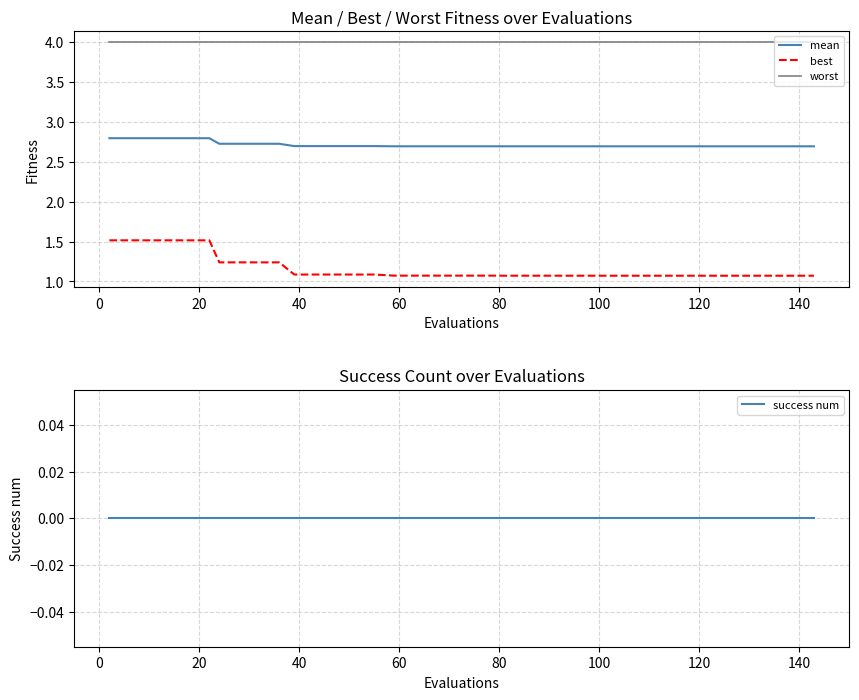

True or false: success num and worst intersect in this chart.

False